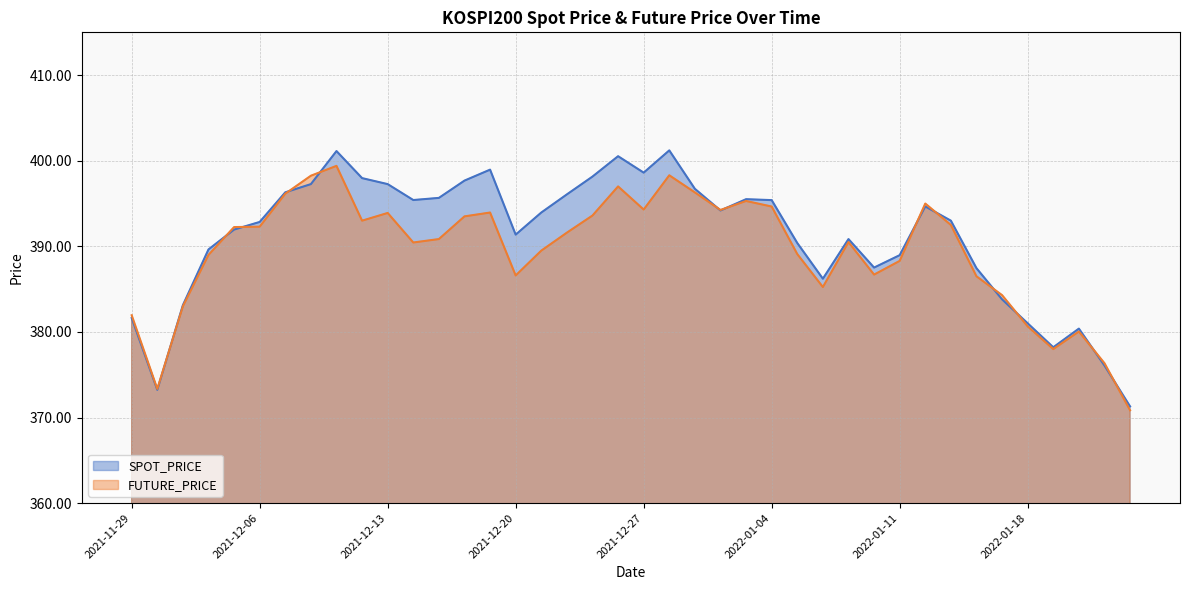

Is the value of SPOT_PRICE at 2022-01-18 greater than the value of FUTURE_PRICE at 2021-12-07?

No